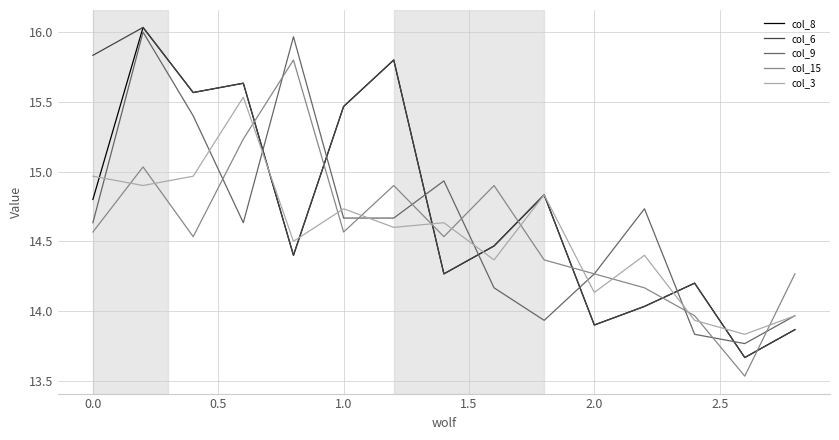

What is the sum of all col_3 values?

218.3